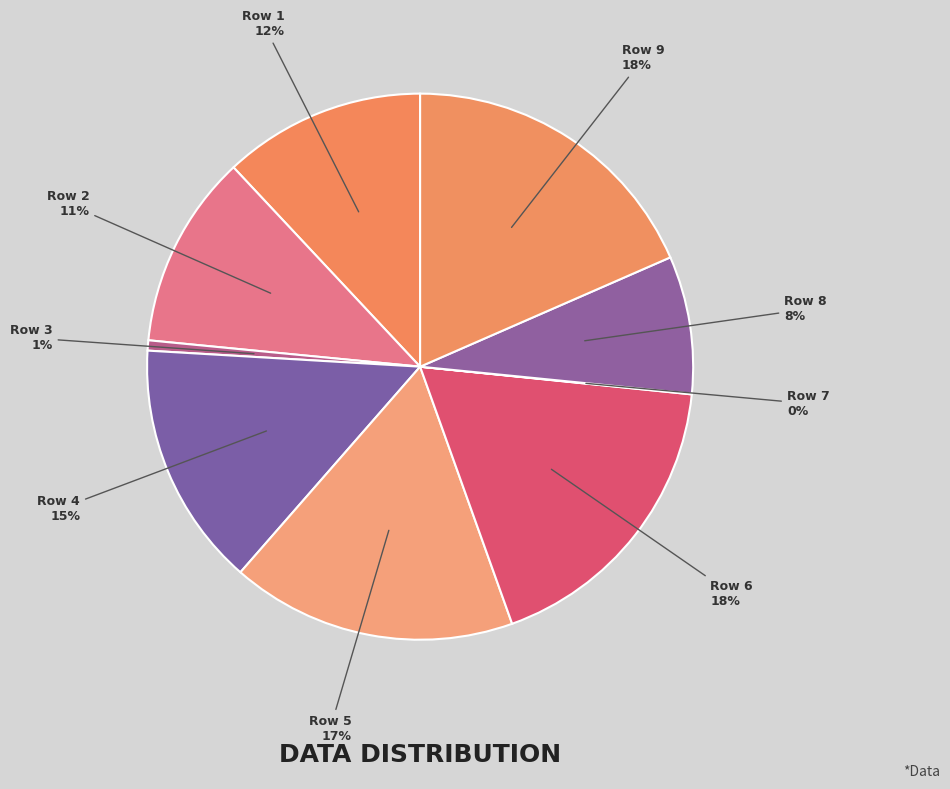

Is there any slice that represents more than half of the pie?

No